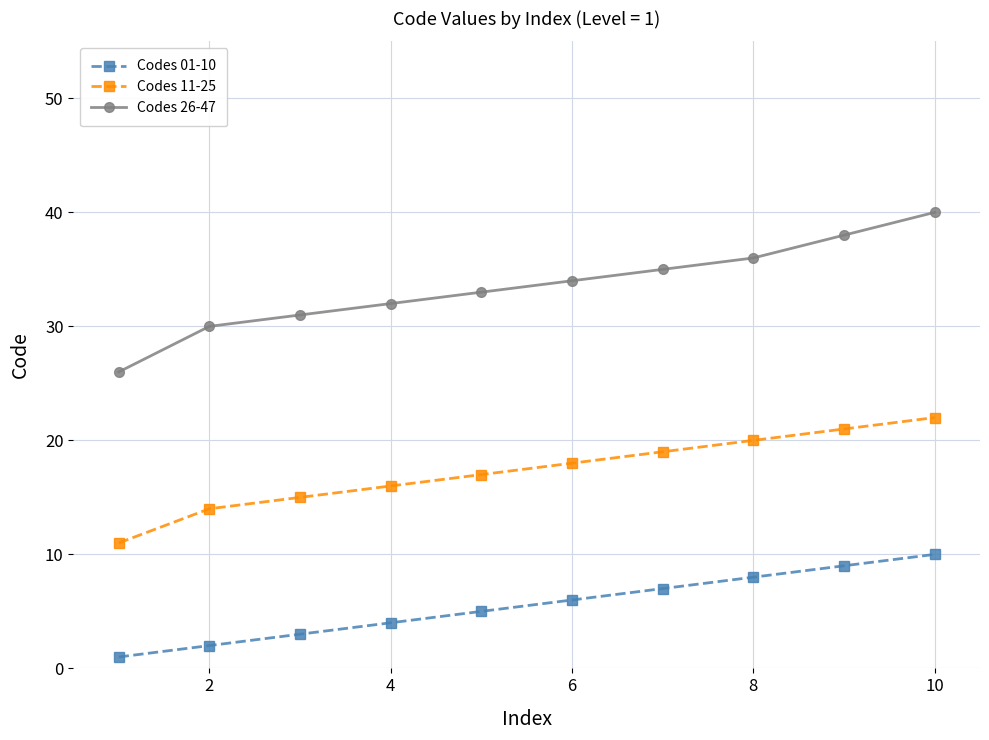

At how many categories does at least one series exceed 12?

10